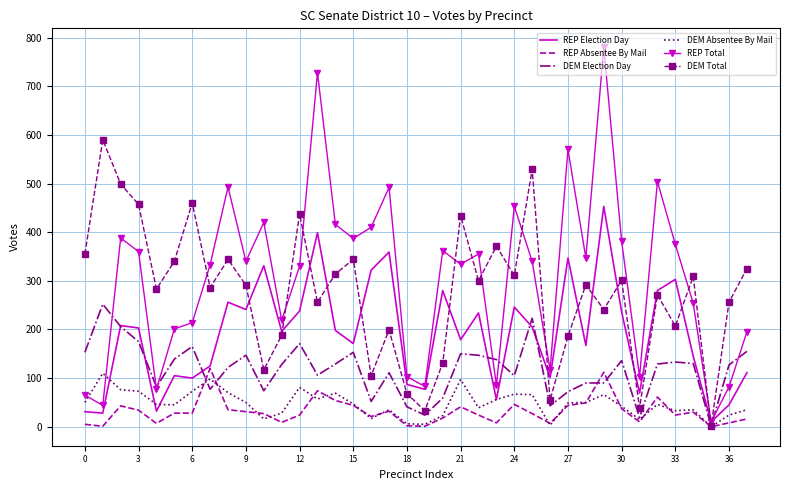

What is the maximum value for REP Election Day?

453